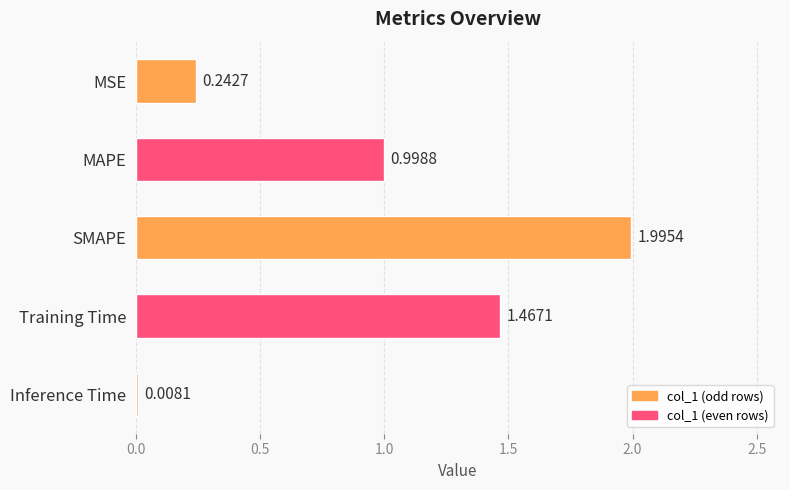

Which has a higher value, Inference Time or Training Time?

Training Time